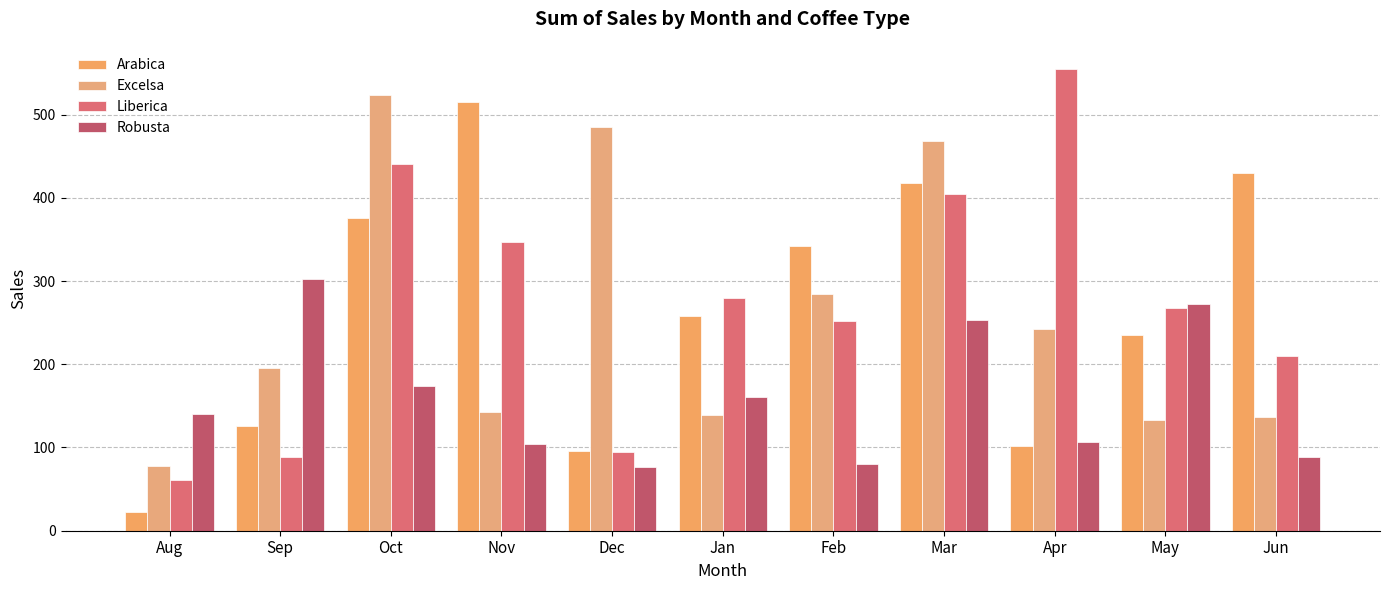

Which category has the highest value in the Robusta series?

Sep